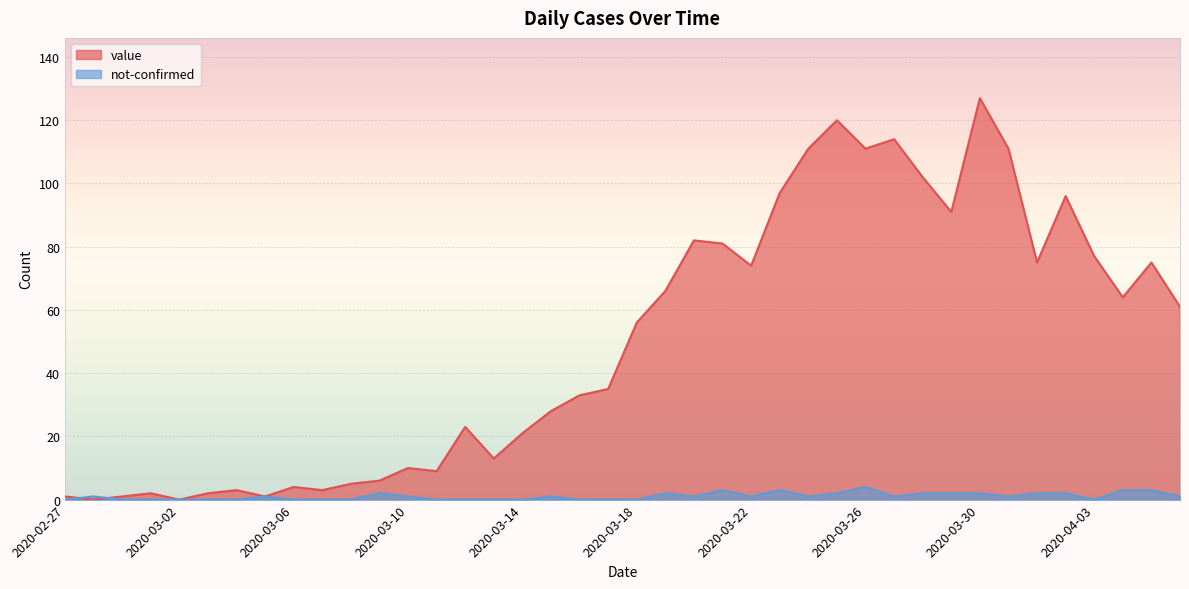

Where is the first local minimum for not-confirmed?

2020-03-20